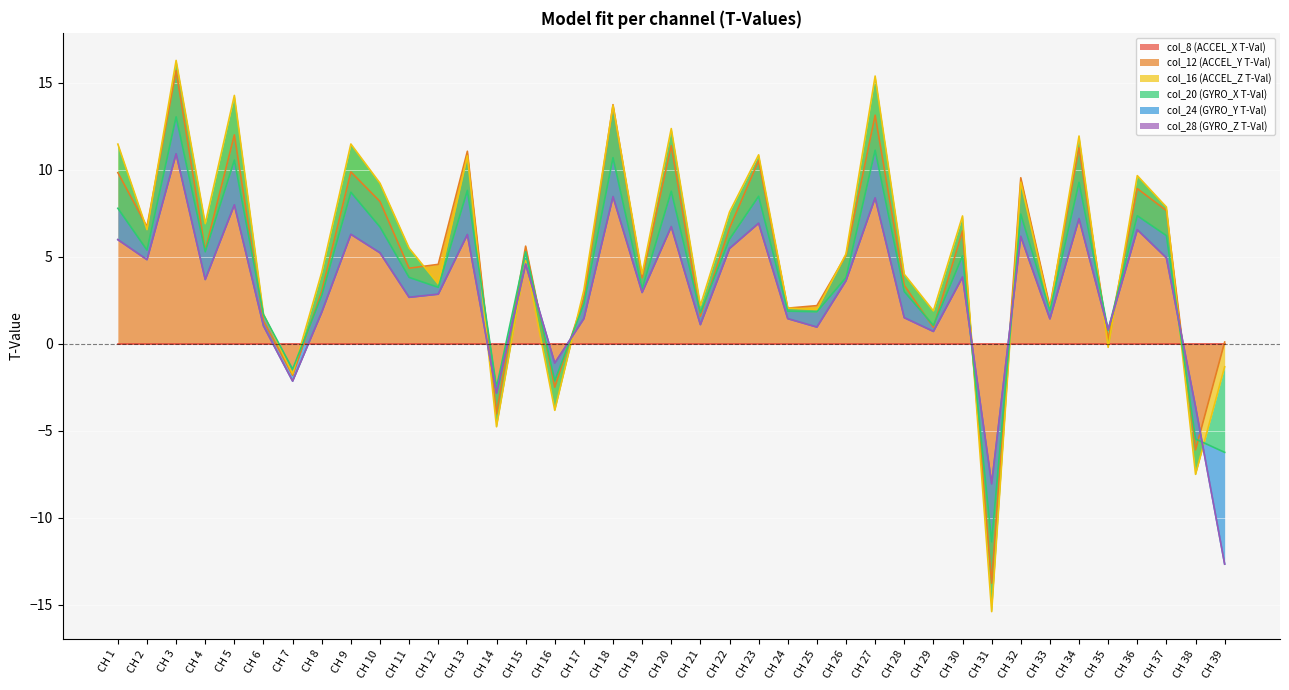

At which label does col_12 (ACCEL_Y T-Val) reach its peak?

CH 3